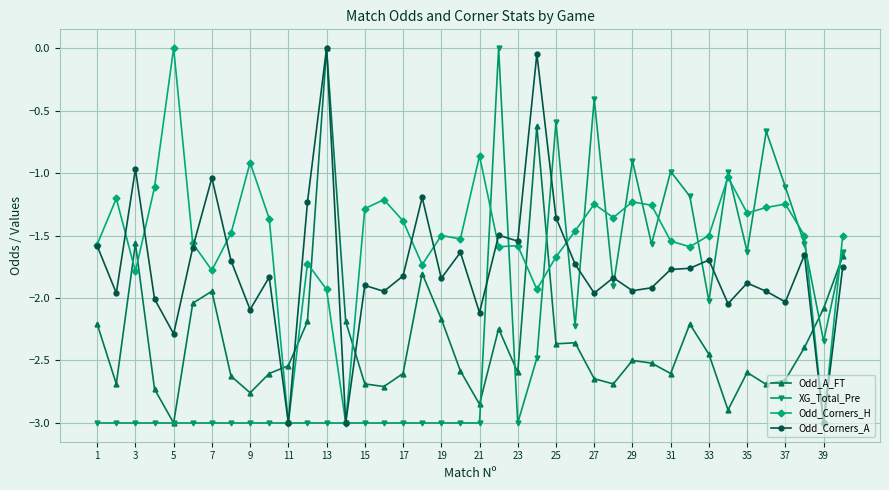

Which series has the largest total across all categories?

Odd_Corners_H